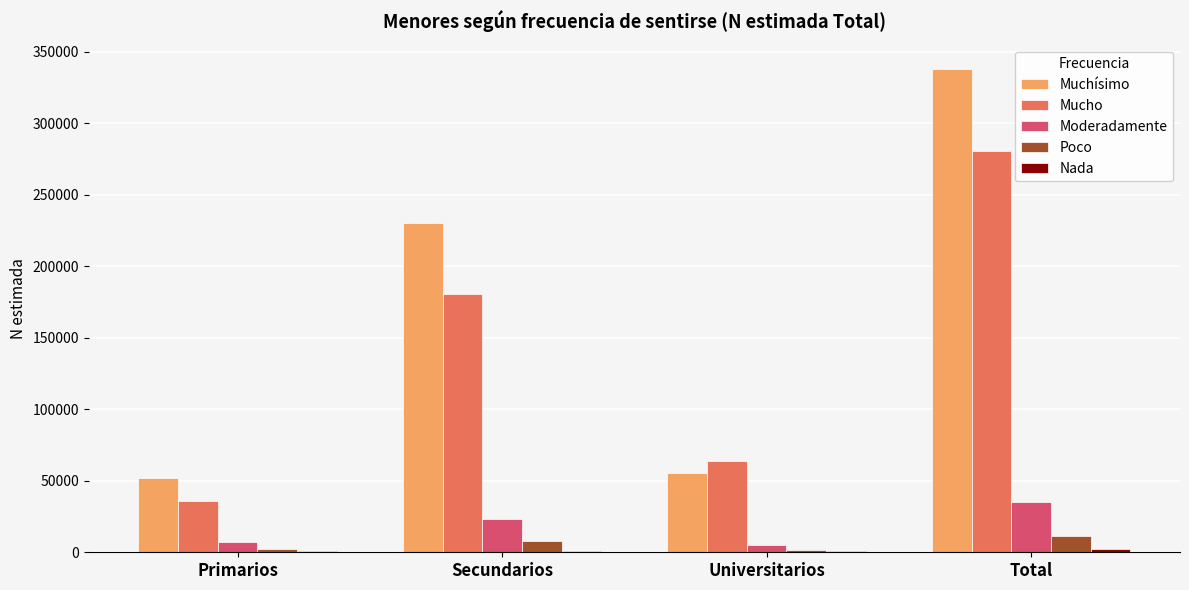

Between Universitarios and Total, which series saw the biggest shift?

Muchísimo